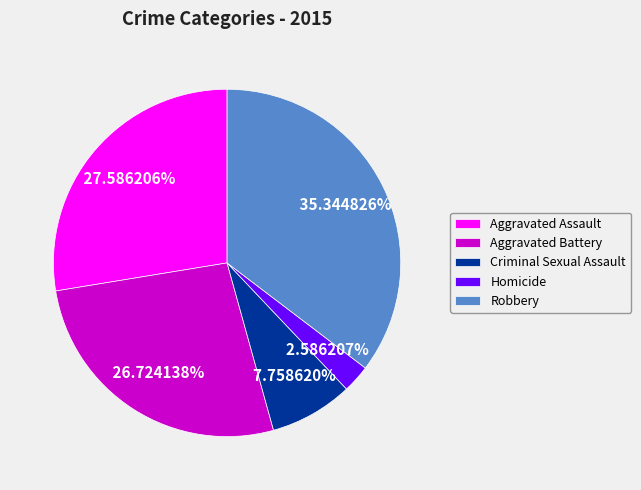

Count the number of slices in the pie.

5